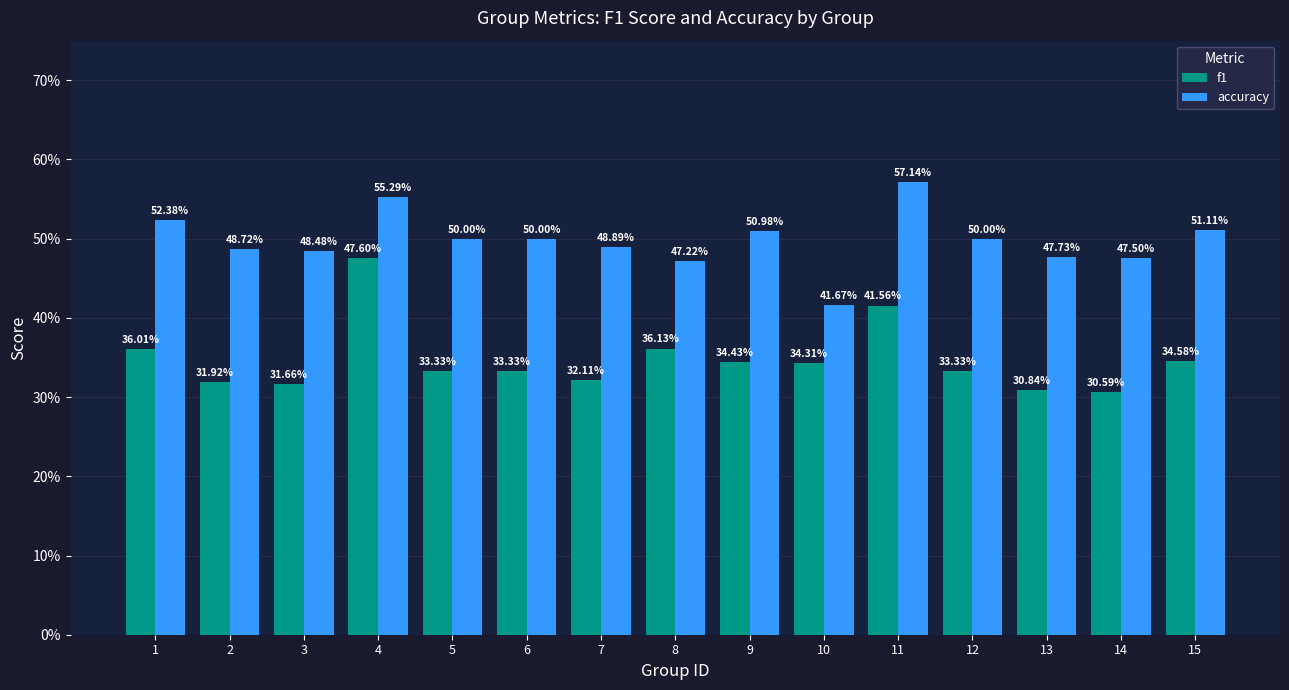

Does the chart contain stacked bars?

No